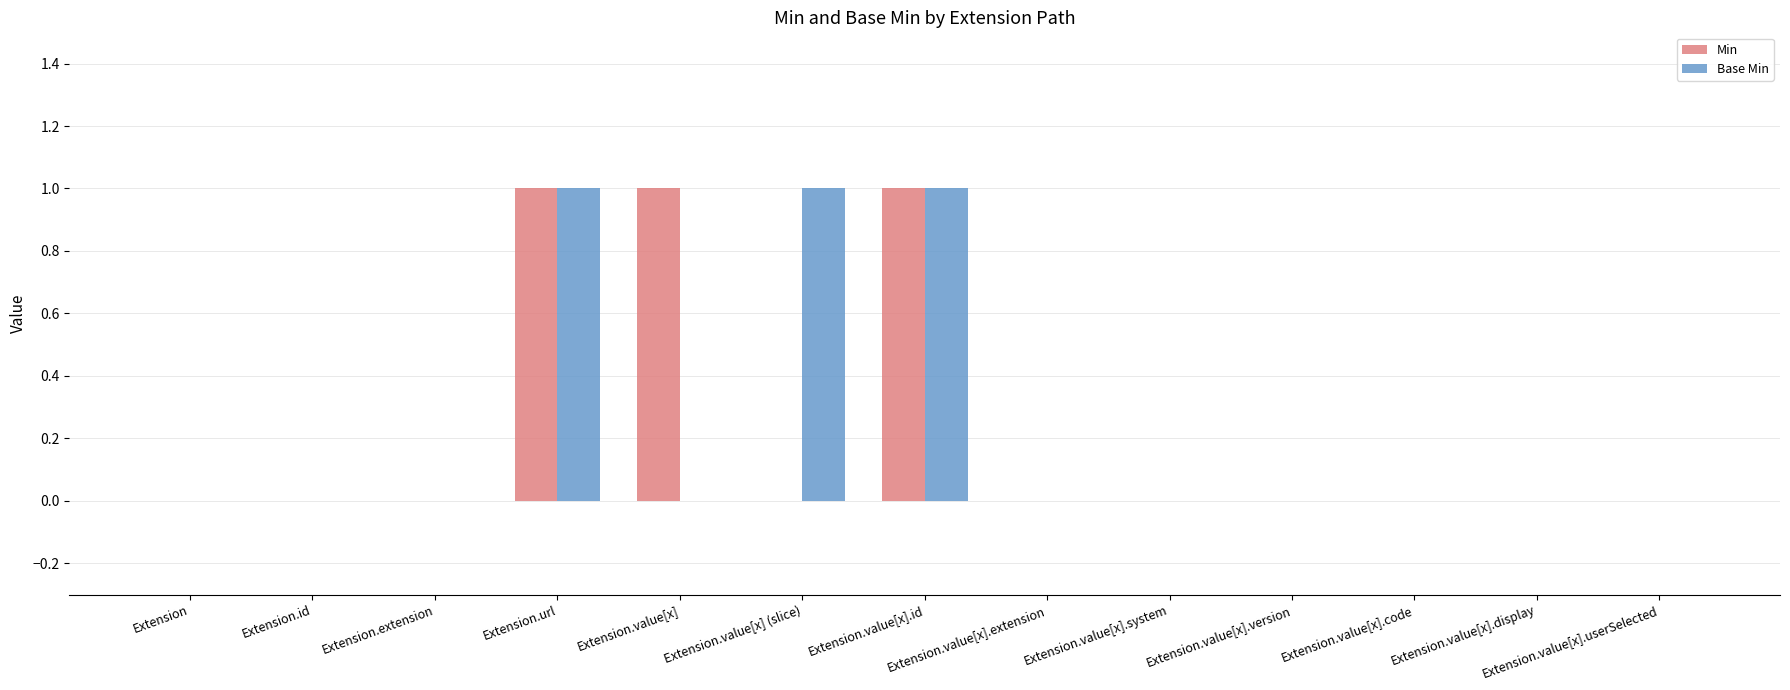

How many groups of bars are there?

13